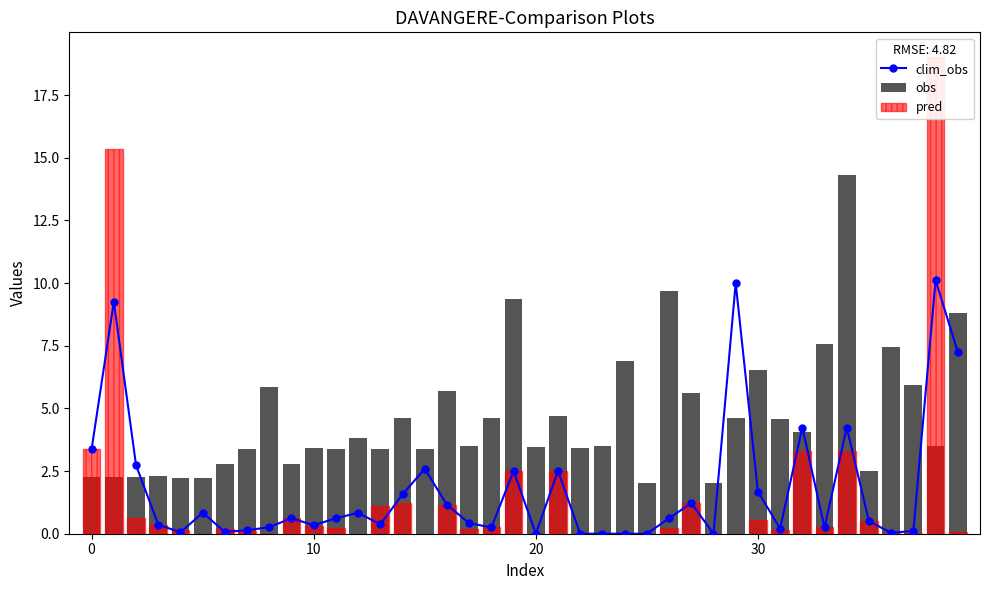

Reading left to right, transcribe all the data shown in this chart.

clim_obs: 3.4	9.3	2.7	0.4	0.1	0.8	0.1	0.1	0.3	0.6	0.3	0.6	0.8	0.4	1.6	2.6	1.2	0.4	0.2	2.5	0.0	2.5	0.0	0.0	0.0	0.0	0.6	1.2	0.0	10.0	1.7	0.2	4.2	0.2	4.2	0.5	0.0	0.1	10.1	7.2
obs: 2.3	2.3	2.3	2.3	2.2	2.2	2.8	3.4	5.9	2.8	3.4	3.4	3.8	3.4	4.6	3.4	5.7	3.5	4.6	9.4	3.4	4.7	3.4	3.5	6.9	2.0	9.7	5.6	2.0	4.6	6.5	4.6	4.1	7.6	14.3	2.5	7.4	5.9	3.5	8.8
pred: 3.4	15.3	0.6	0.4	0.2	0.0	0.2	0.1	0.0	0.6	0.3	0.2	0.0	1.1	1.2	0.0	1.2	0.2	0.2	2.5	0.0	2.5	0.0	0.0	0.0	0.0	0.2	1.2	0.0	0.0	0.6	0.1	3.3	0.2	3.3	0.5	0.0	0.0	19.0	0.1